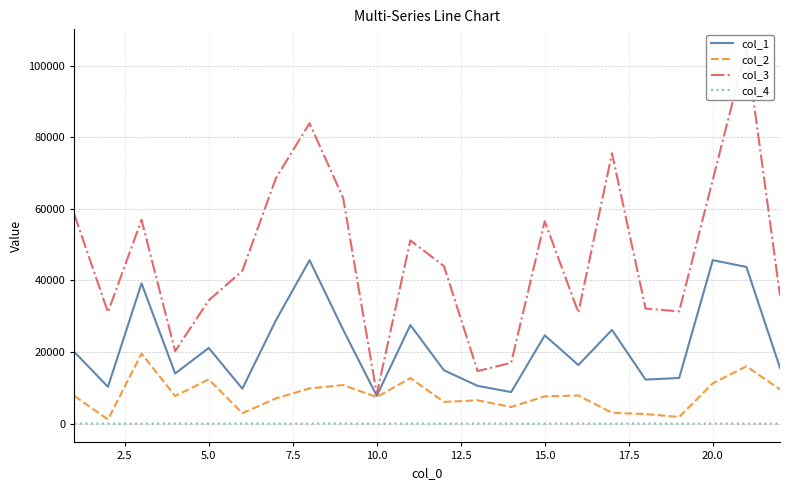

What is the lowest value of the col_1 series?

7763.5